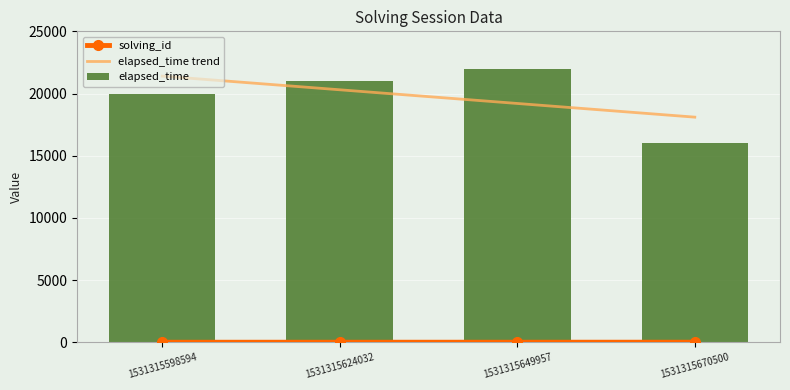

Is it true that elapsed_time equals 20000 at 1531315598594?

True